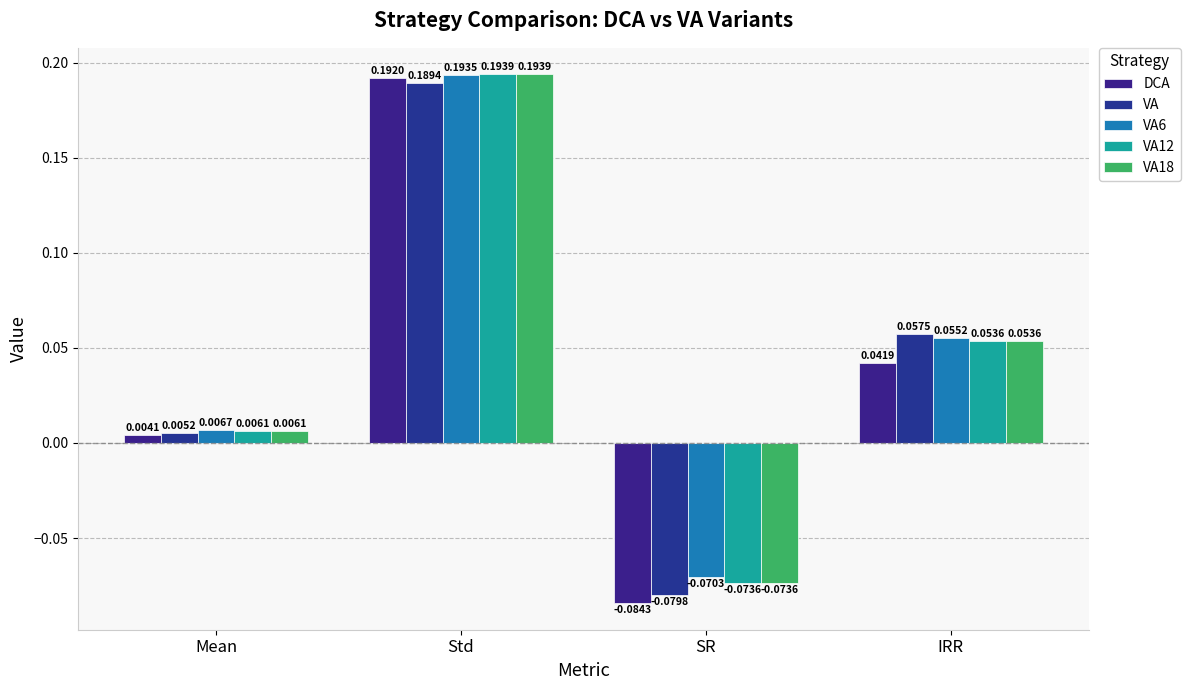

What are all the series names shown in the legend?

DCA, VA, VA6, VA12, VA18